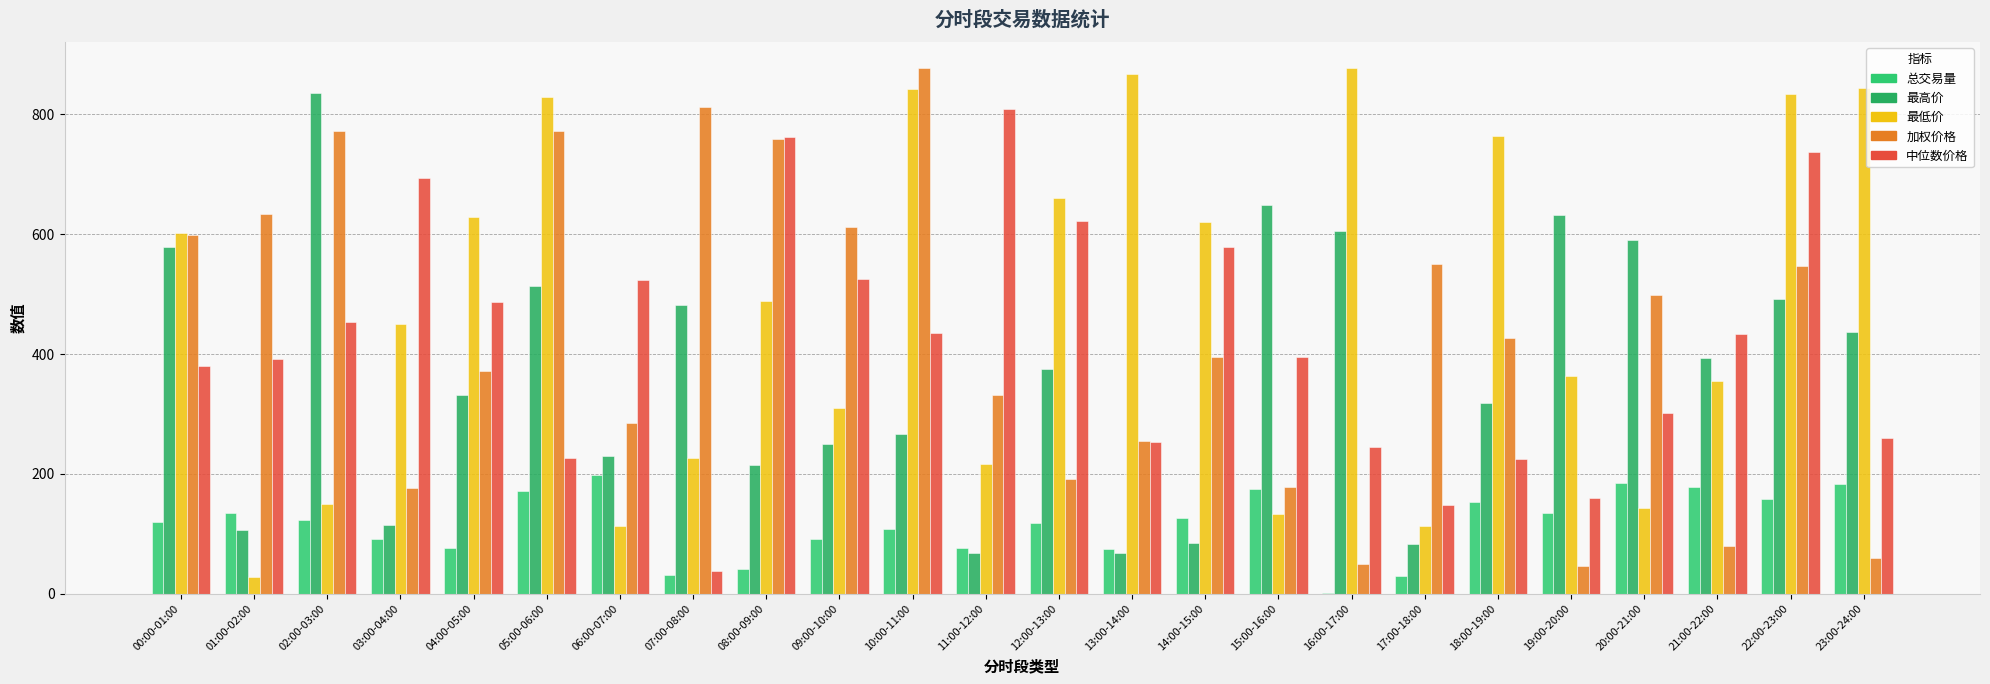

What is the difference between the 加权价格 values at 00:00-01:00 and 12:00-13:00?

407.3